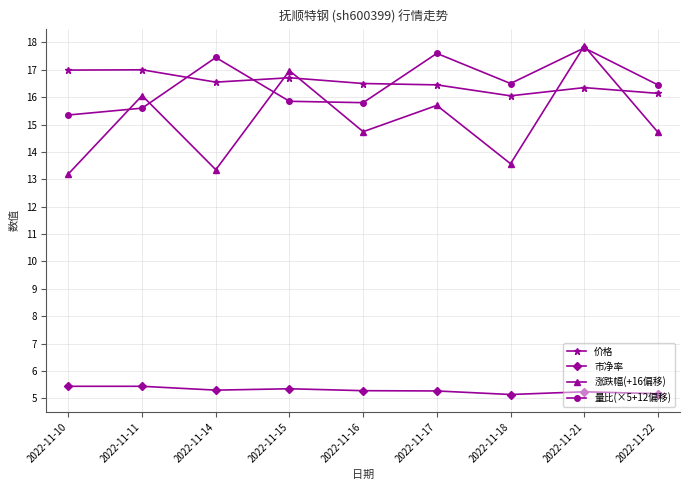

Read the 量比(×5+12偏移) value at 2022-11-21.

17.8